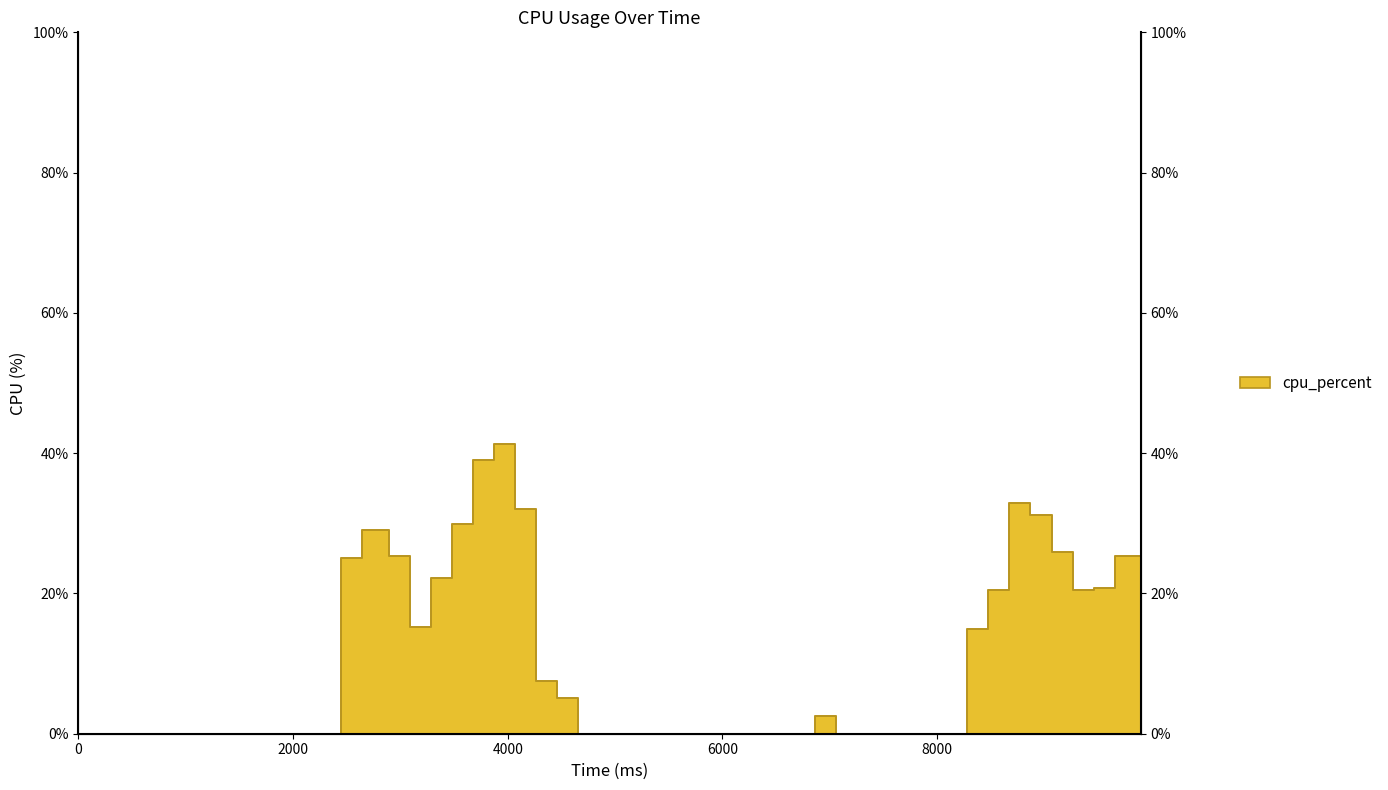

How many categories are shown in the chart?

40